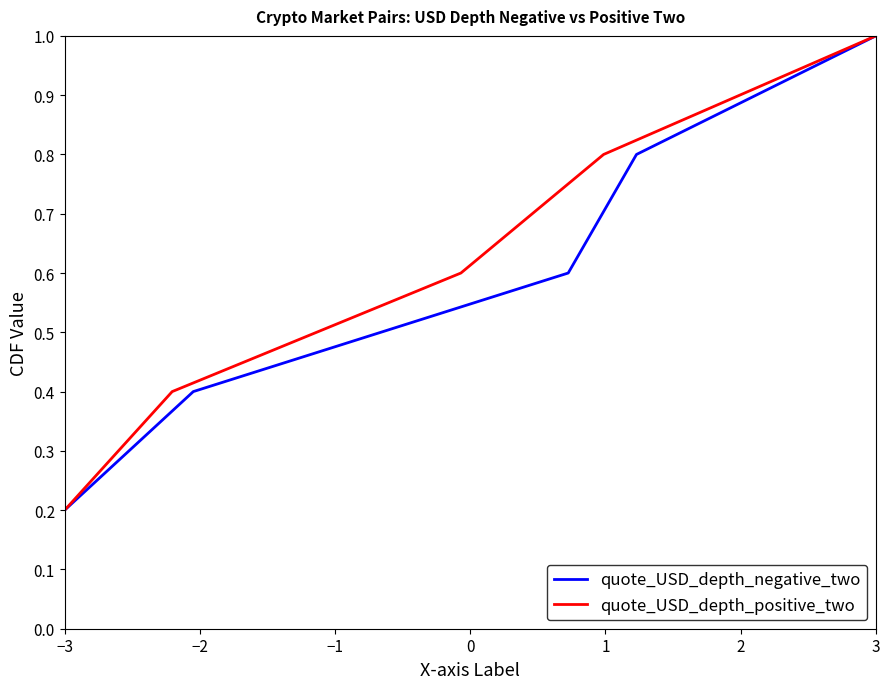

True or false: quote_USD_depth_negative_two and quote_USD_depth_positive_two intersect in this chart.

False